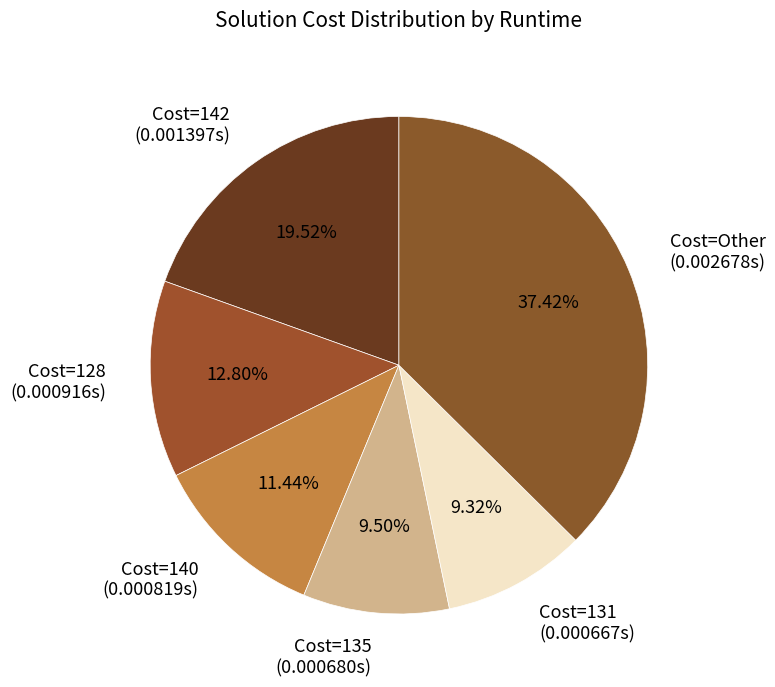

Do Cost=131 (0.000667s) and Cost=142 (0.001397s) together represent more than half of the pie?

No